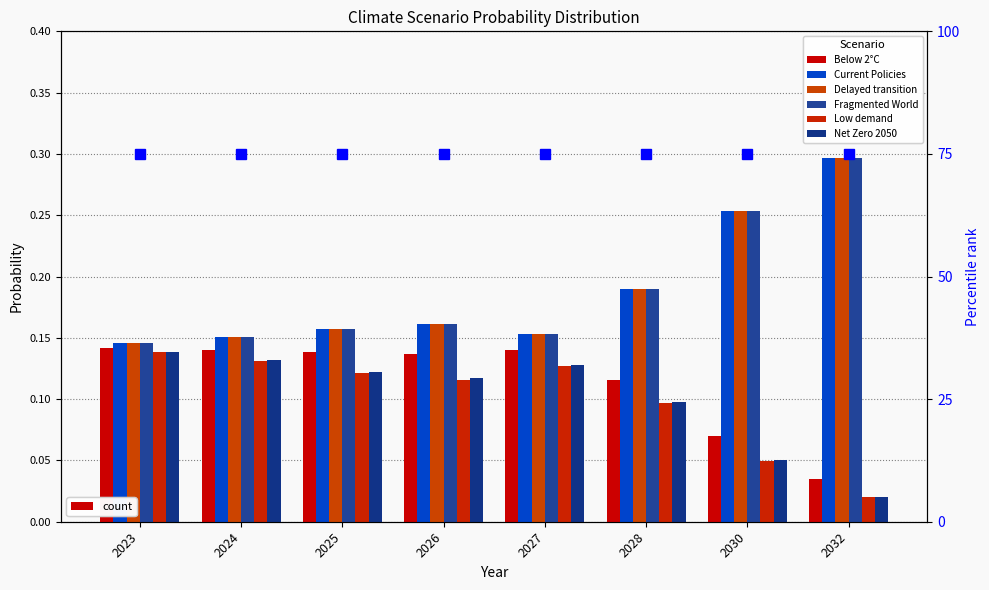

Is it true that Below 2°C equals 0.1 at 2027?

True